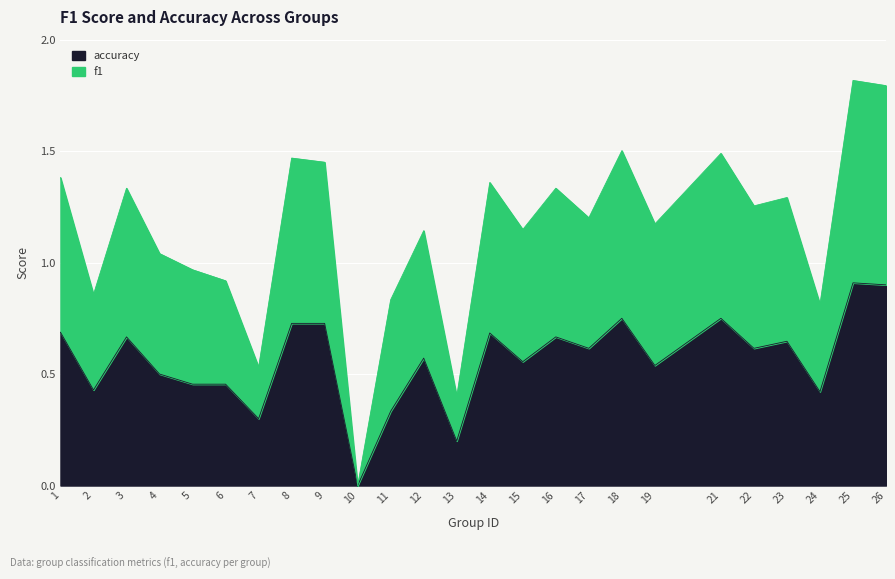

Which label corresponds to the largest value in the chart?

25